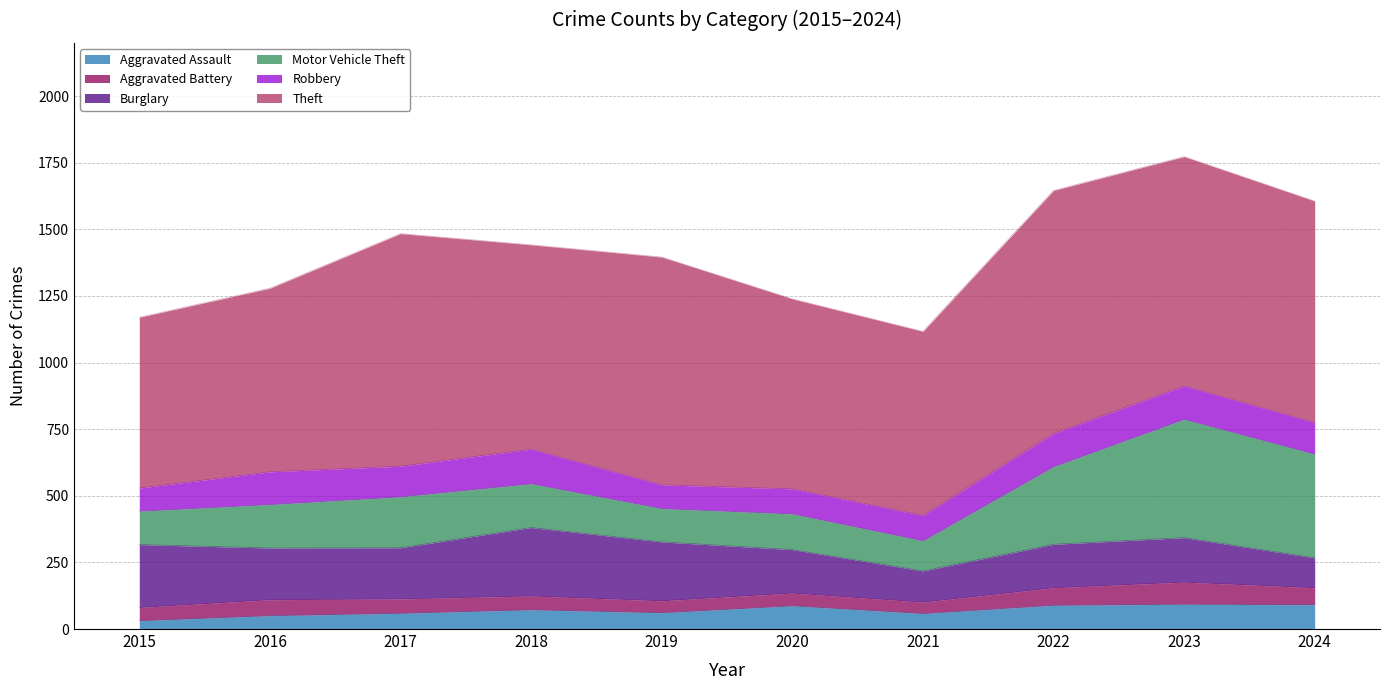

Read the Aggravated Battery value at 2018.

52